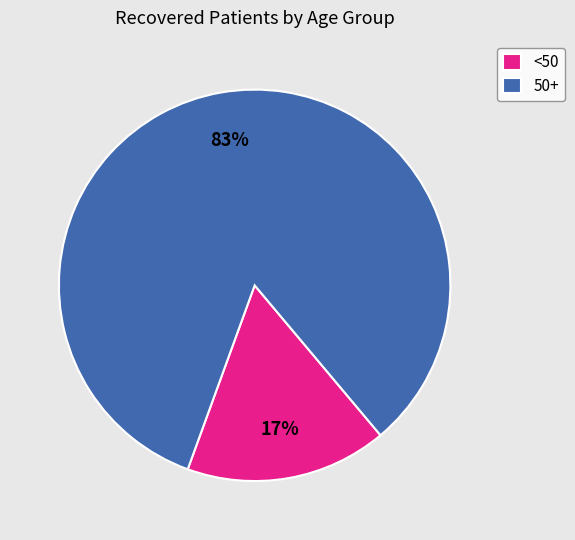

Which category has the smallest portion of the pie?

<50